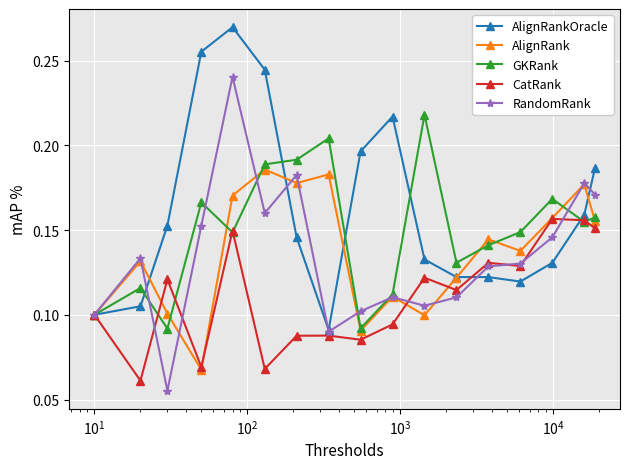

How many GKRank values are between 0 and 1?

17